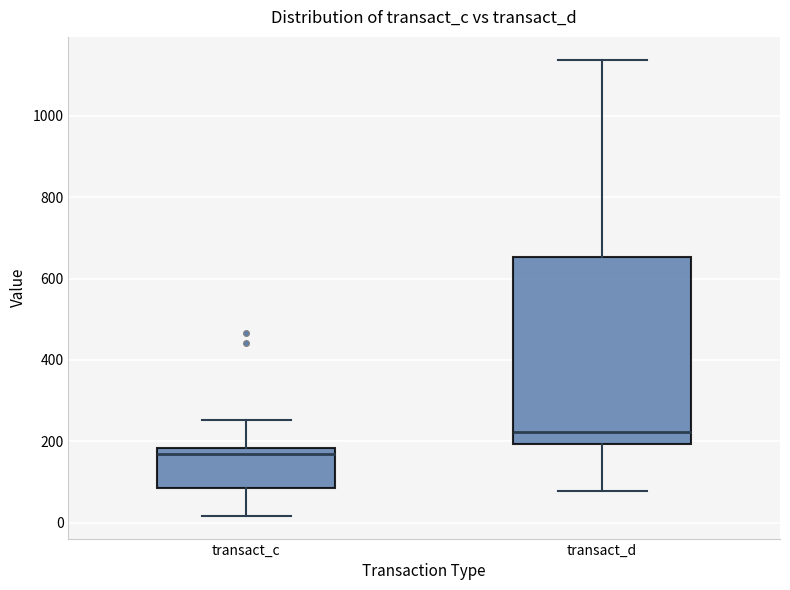

Comparing the boxes themselves (not the whiskers), which one is the tallest?

transact_d